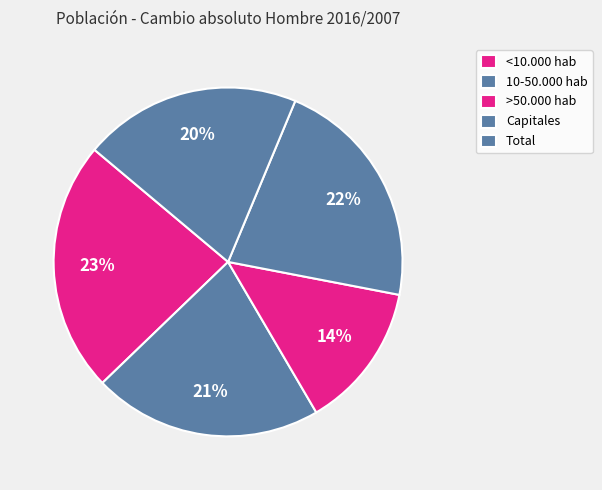

To the nearest percent, what is the average slice percentage?

20%